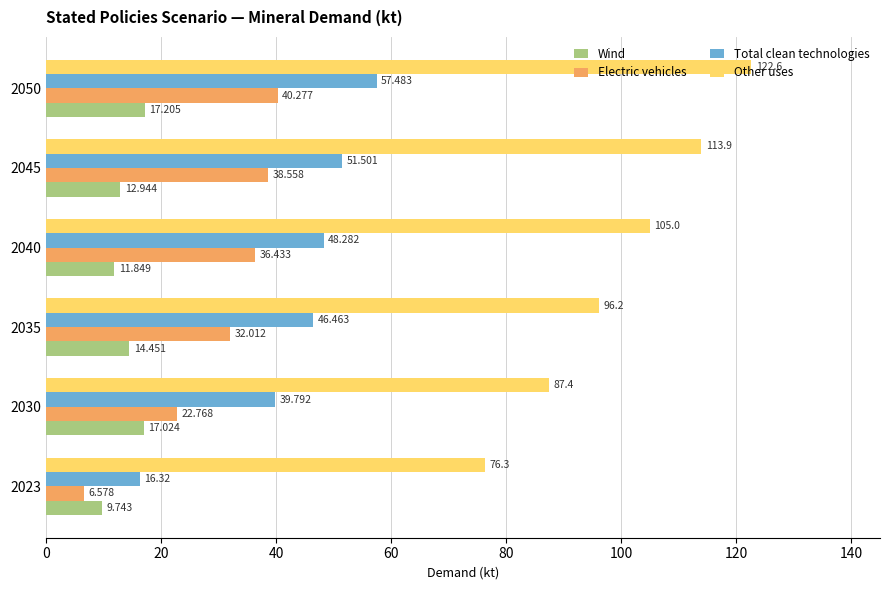

Between 2030 and 2040, which series saw the biggest shift?

Other uses